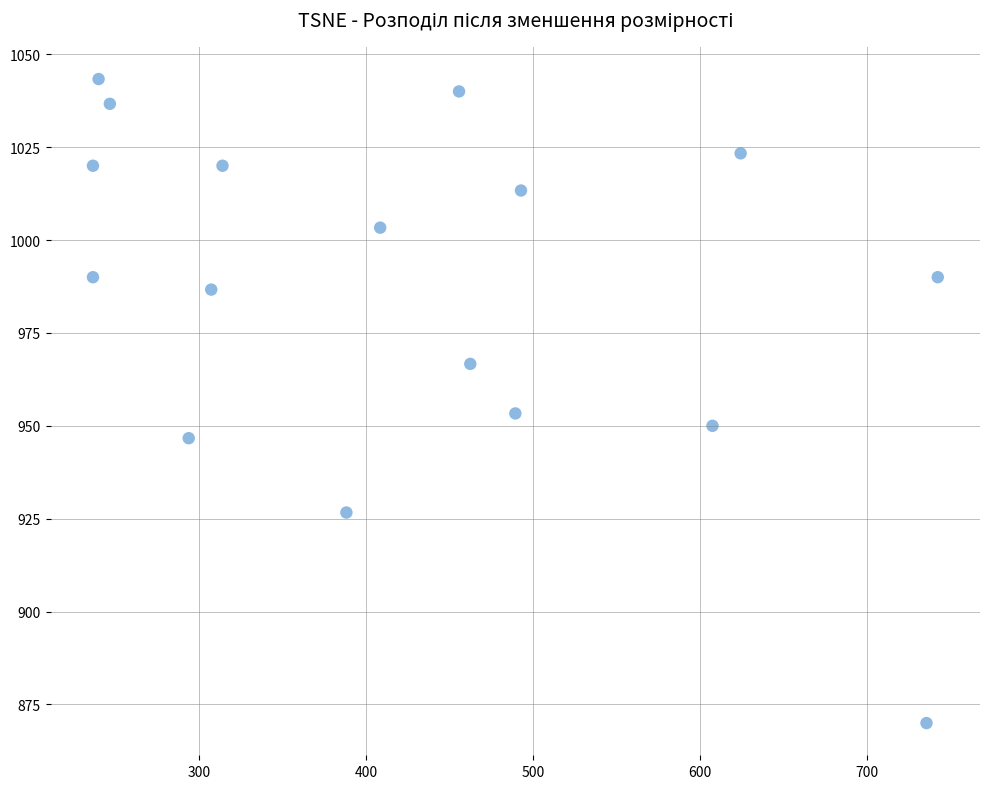

What is the range of Y values (max minus min)?

173.3